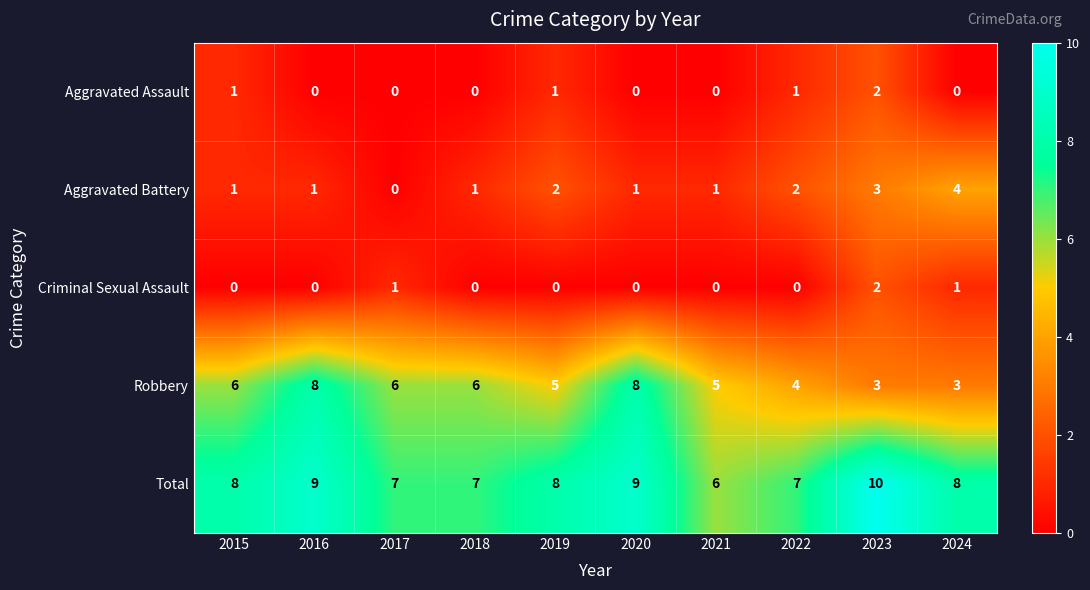

Which series has the widest spread of values?

Robbery